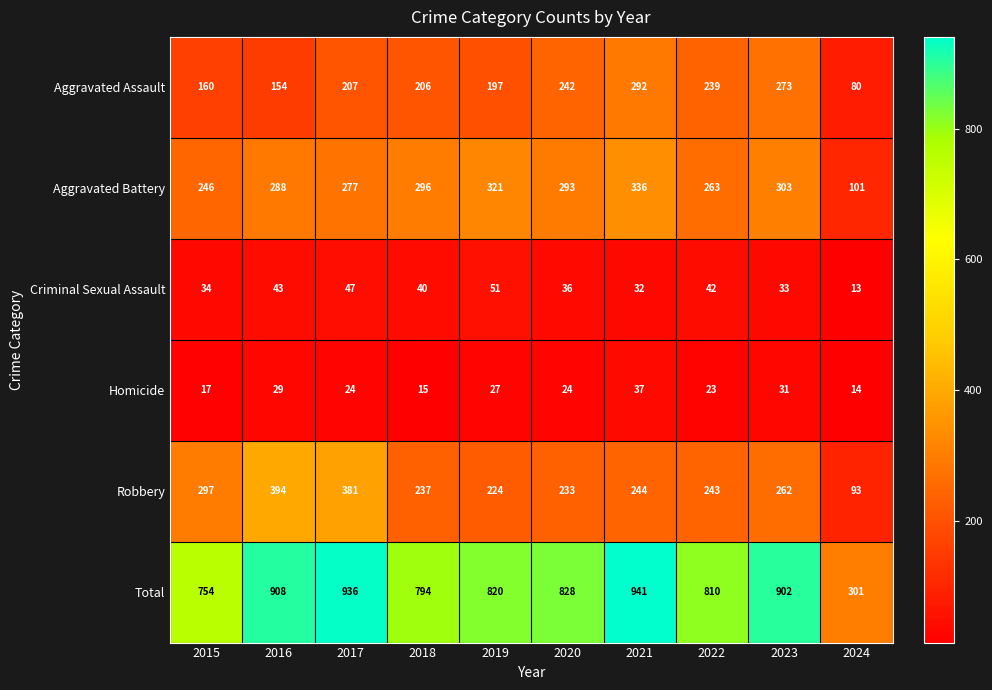

What is the greatest value displayed?

941